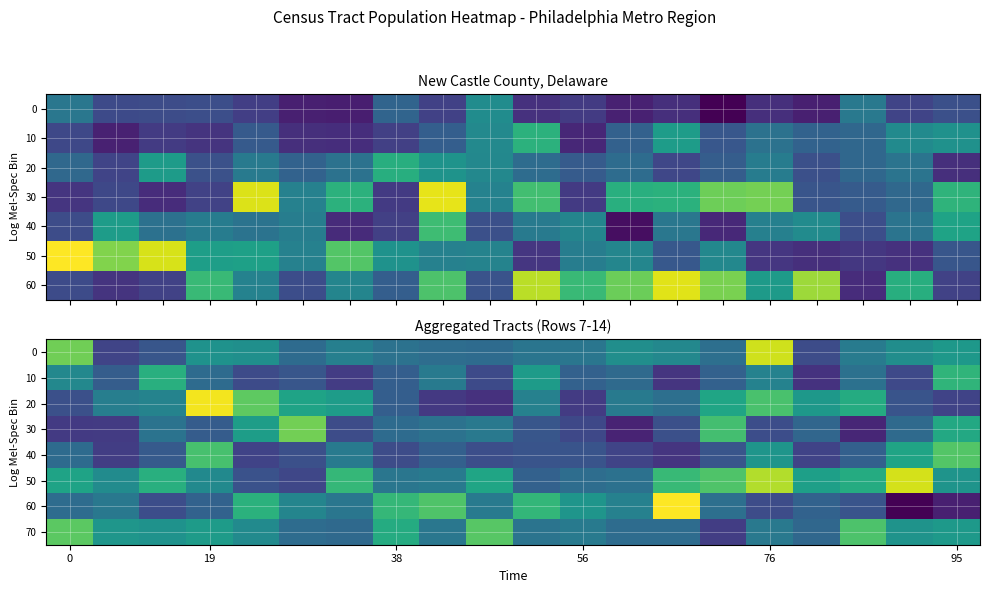

The value of 50 at 76 is 13305. True or false?

True